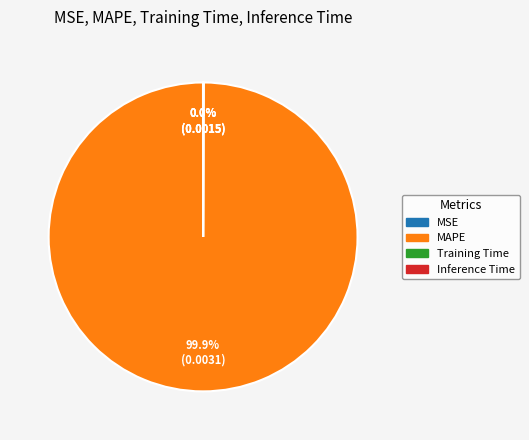

Which category has the biggest portion of the pie?

MAPE